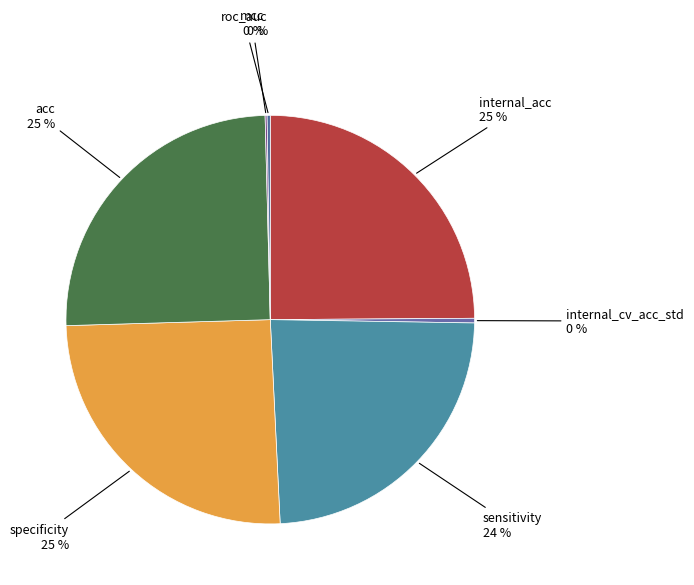

Is there a majority slice in this chart?

No